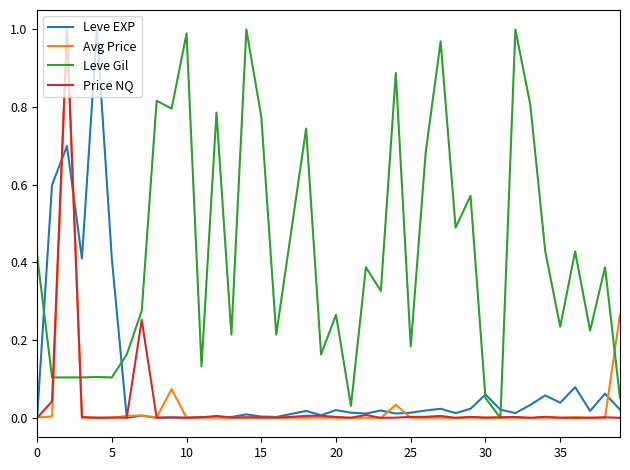

Which series has the largest total across all categories?

Leve Gil